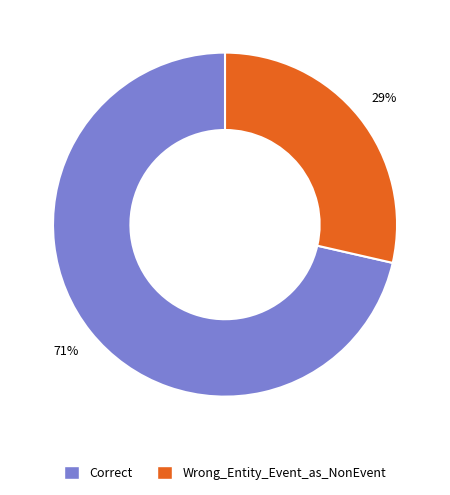

Which has a higher value, Correct or Wrong_Entity_Event_as_NonEvent?

Correct